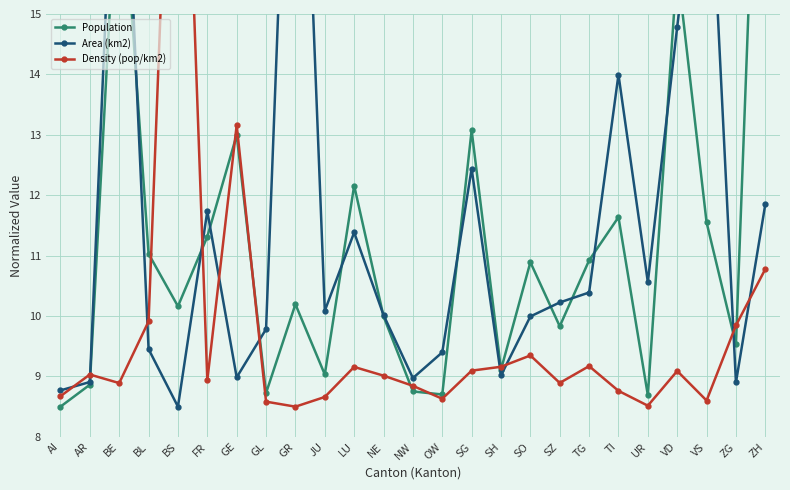

How many data points in Area (km2) are above 10?

14